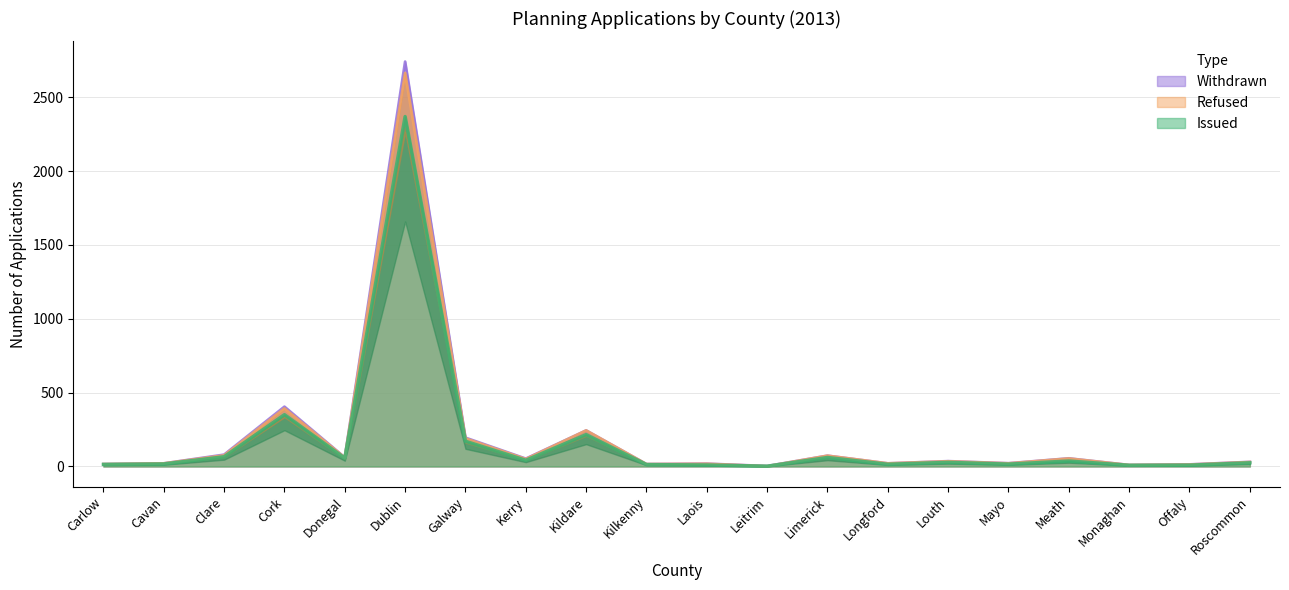

What is the difference between the highest and lowest values at Louth?

8